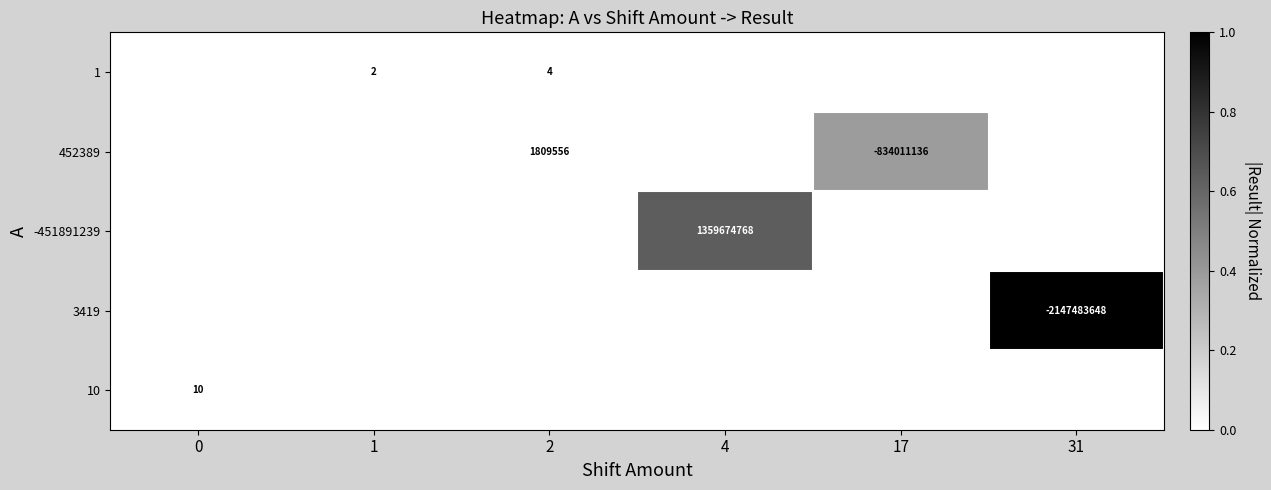

The value of 3419 at 31 is -1262447158. True or false?

False